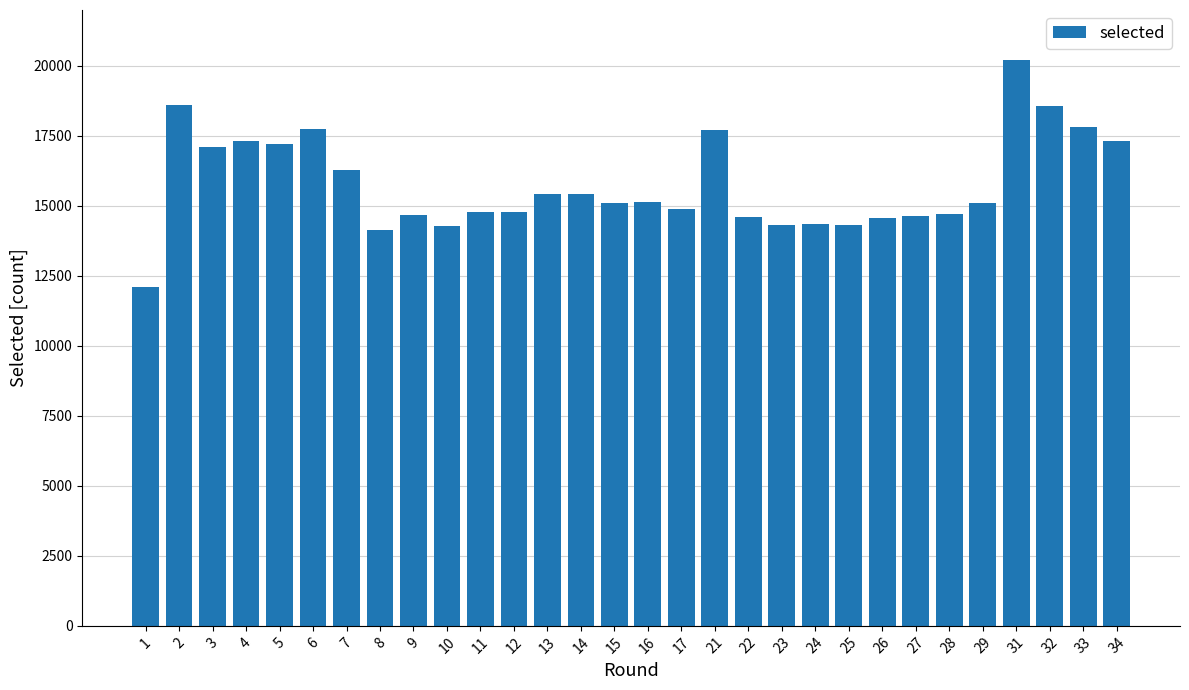

The value at 8 is 14146. True or false?

True